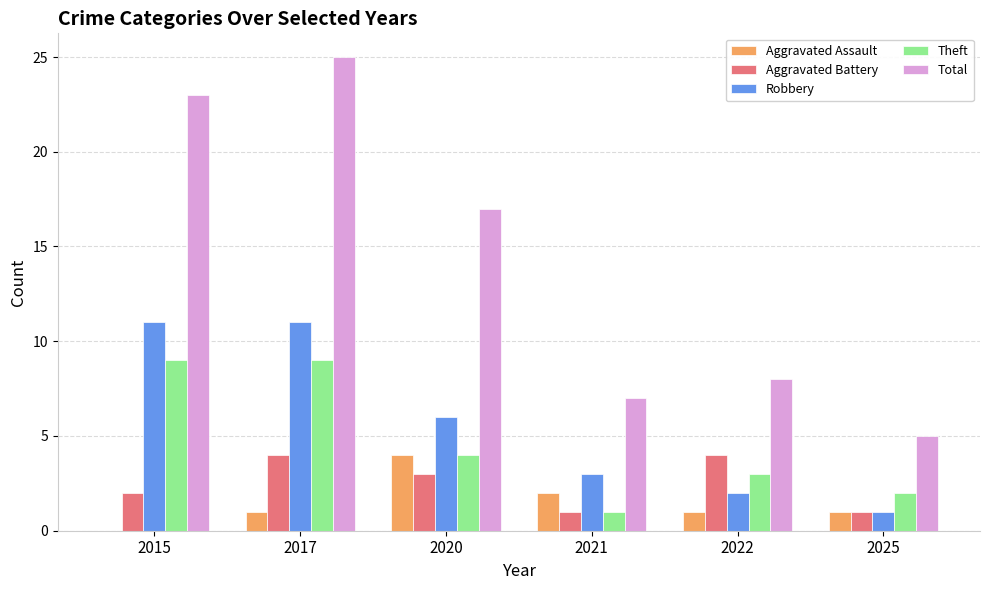

Reading left to right, transcribe all the data shown in this chart.

Aggravated Assault: 2015=0	2017=1	2020=4	2021=2	2022=1	2025=1
Aggravated Battery: 2015=2	2017=4	2020=3	2021=1	2022=4	2025=1
Robbery: 2015=11	2017=11	2020=6	2021=3	2022=2	2025=1
Theft: 2015=9	2017=9	2020=4	2021=1	2022=3	2025=2
Total: 2015=23	2017=25	2020=17	2021=7	2022=8	2025=5